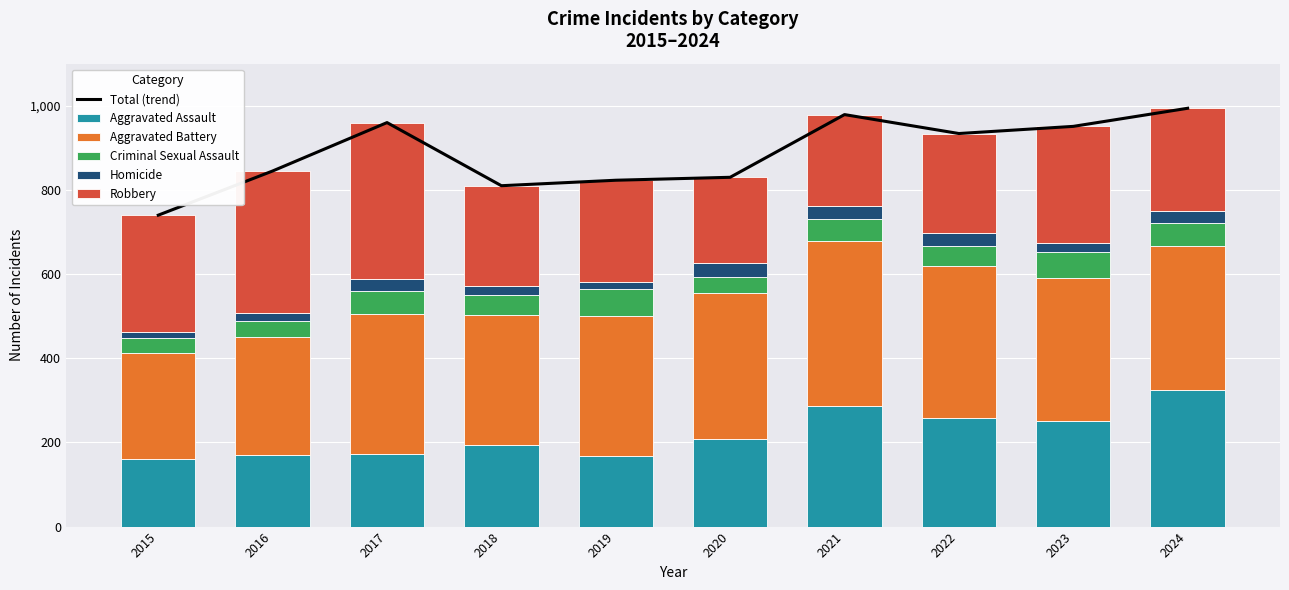

List the labels in order of Robbery value, smallest first.

2020, 2021, 2022, 2018, 2019, 2024, 2015, 2023, 2016, 2017